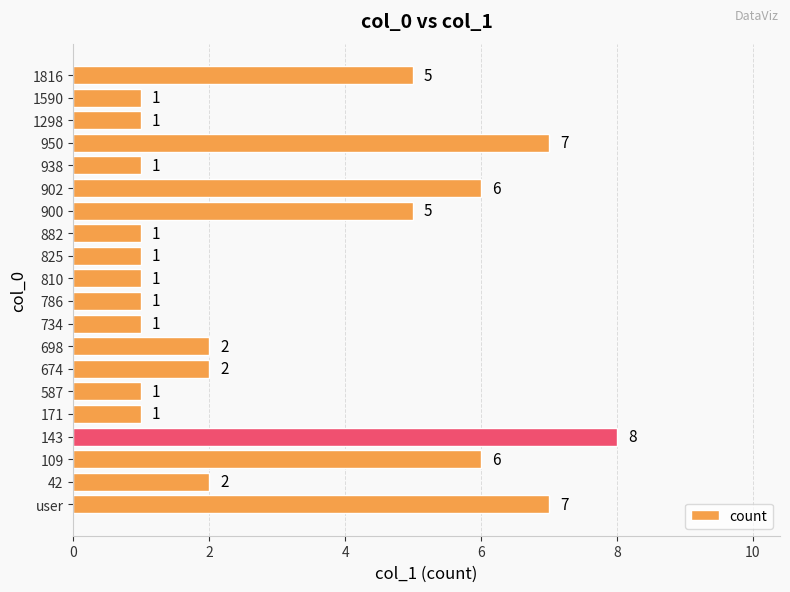

The chart shows a value of 7 at user. True or false?

True